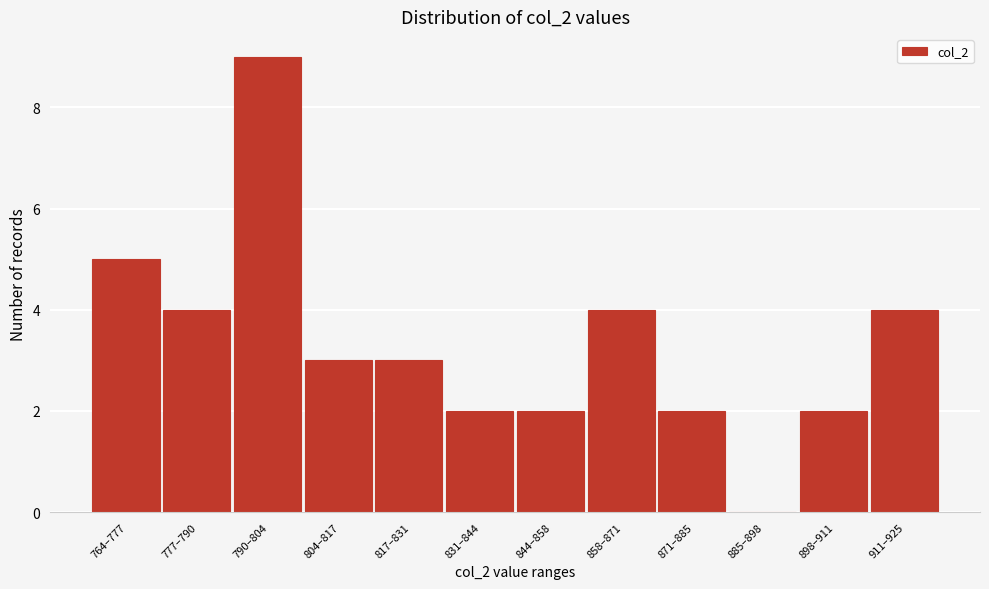

Reading left to right, what are all the values shown in this chart?

764–777=5	777–790=4	790–804=9	804–817=3	817–831=3	831–844=2	844–858=2	858–871=4	871–885=2	885–898=0	898–911=2	911–925=4